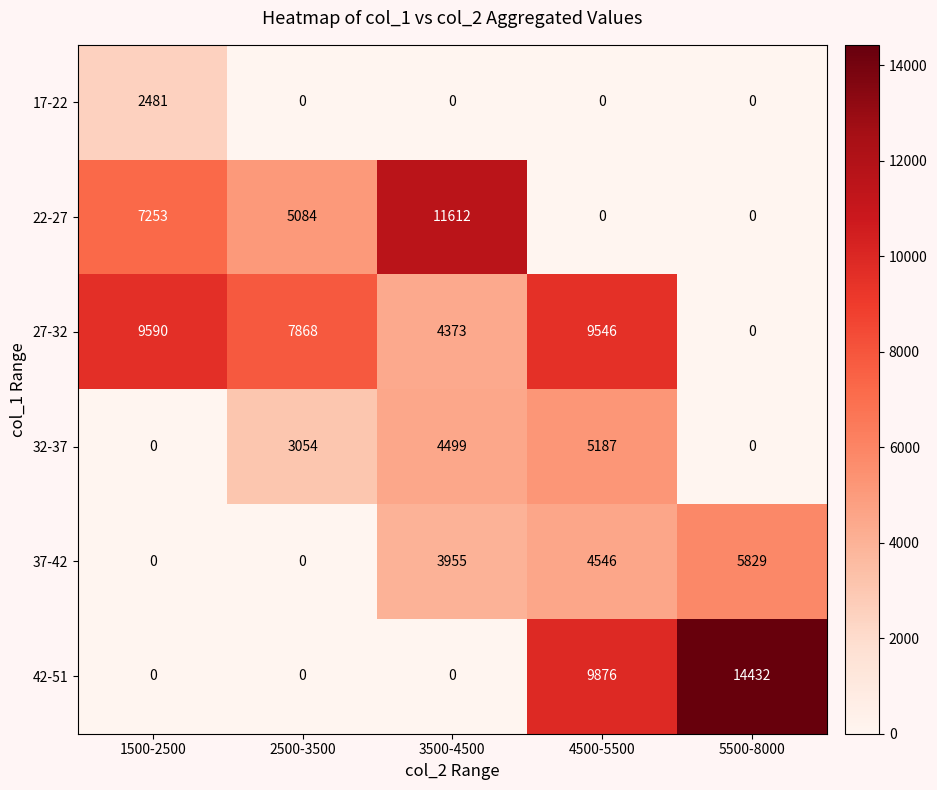

At which label does 27-32 first exceed 7868?

1500-2500